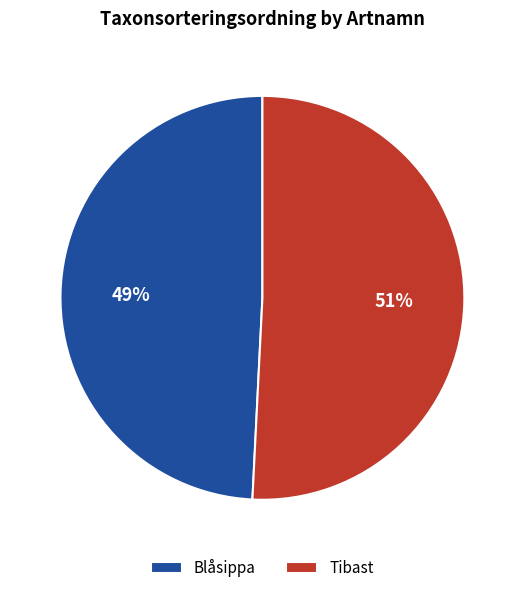

Is there a majority slice in this chart?

Yes